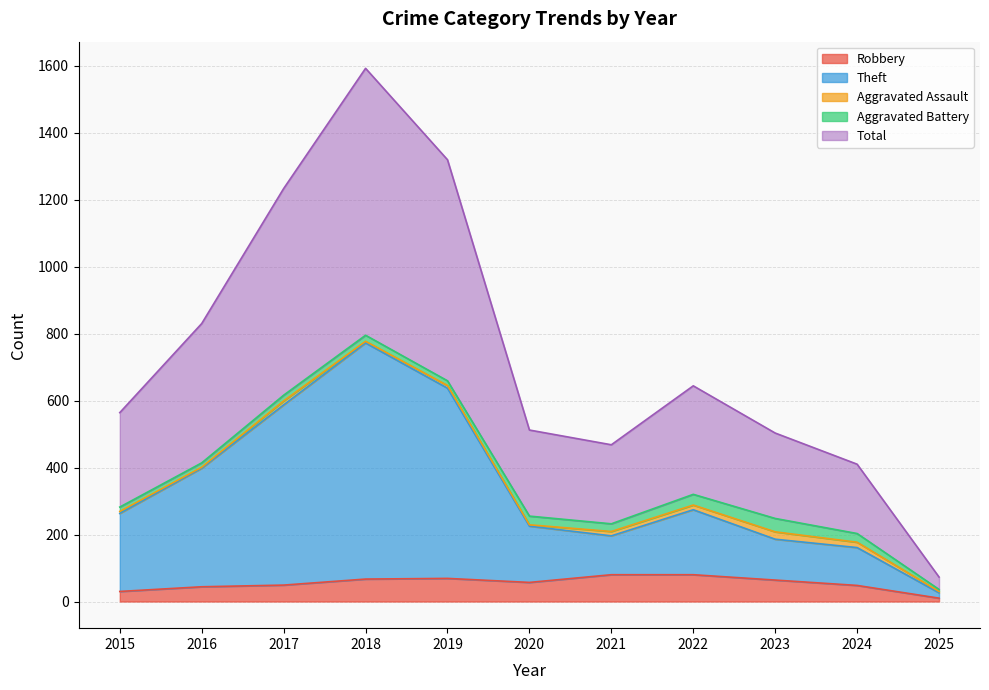

How many interior local peaks does the Robbery series have?

1